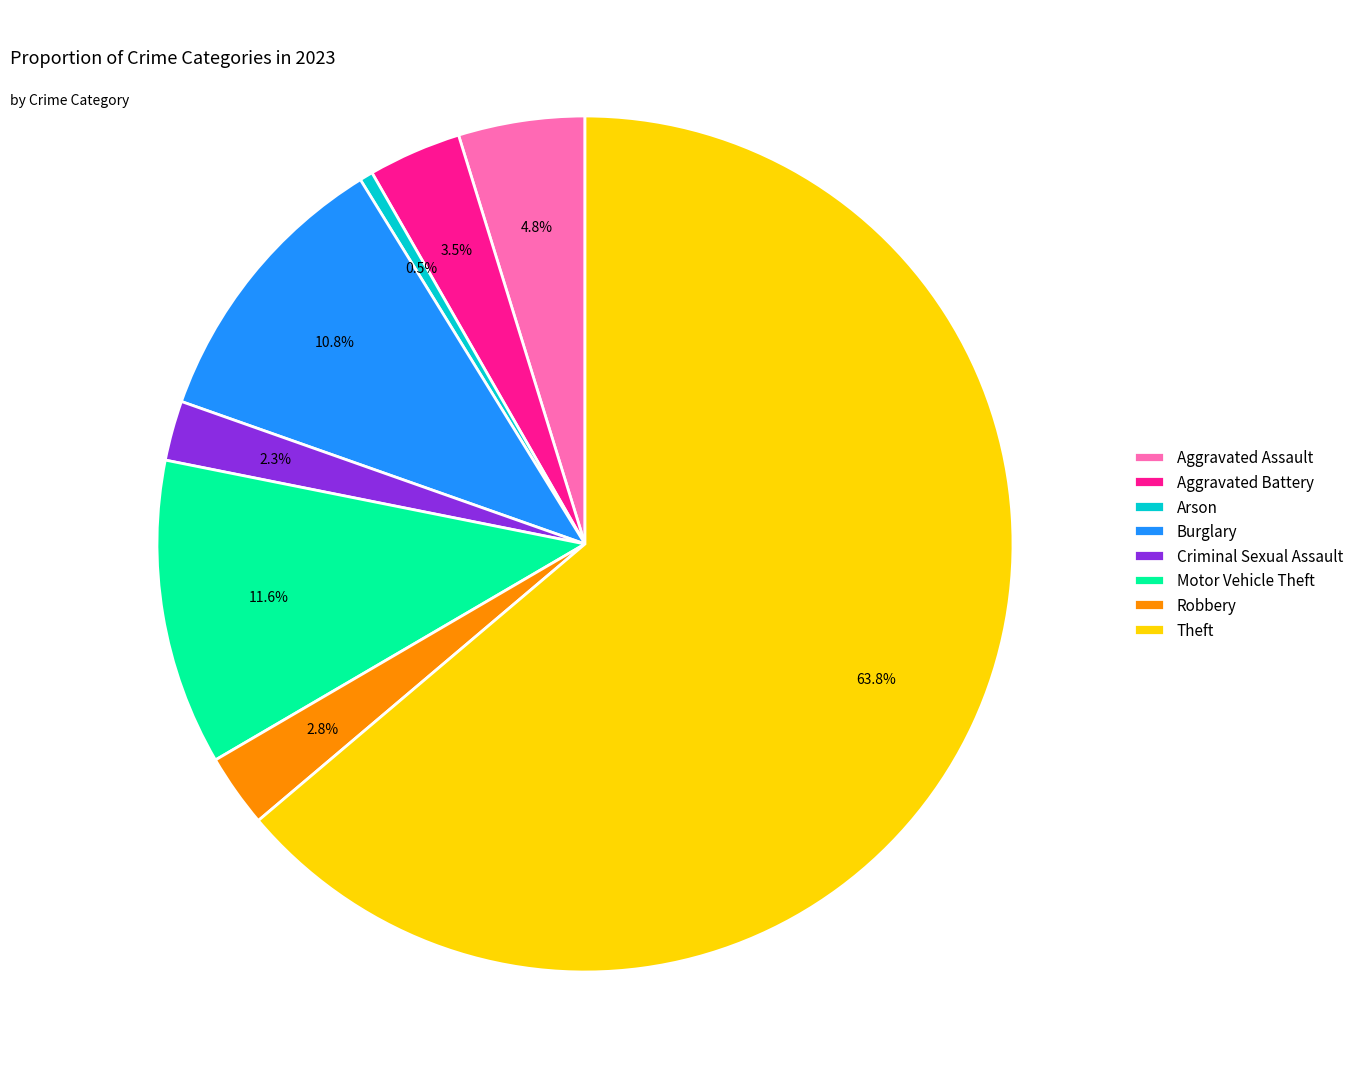

Which category accounts for the majority?

Theft